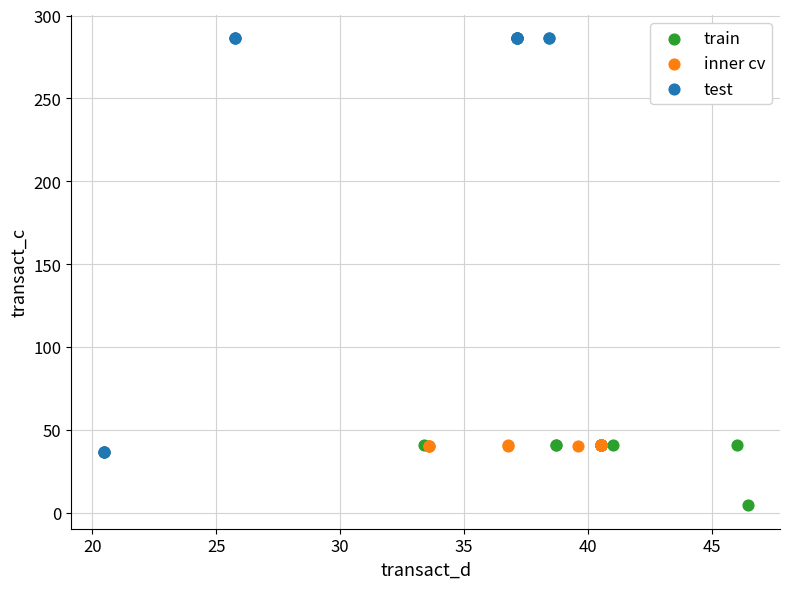

Which series contains the lowest Y value?

train